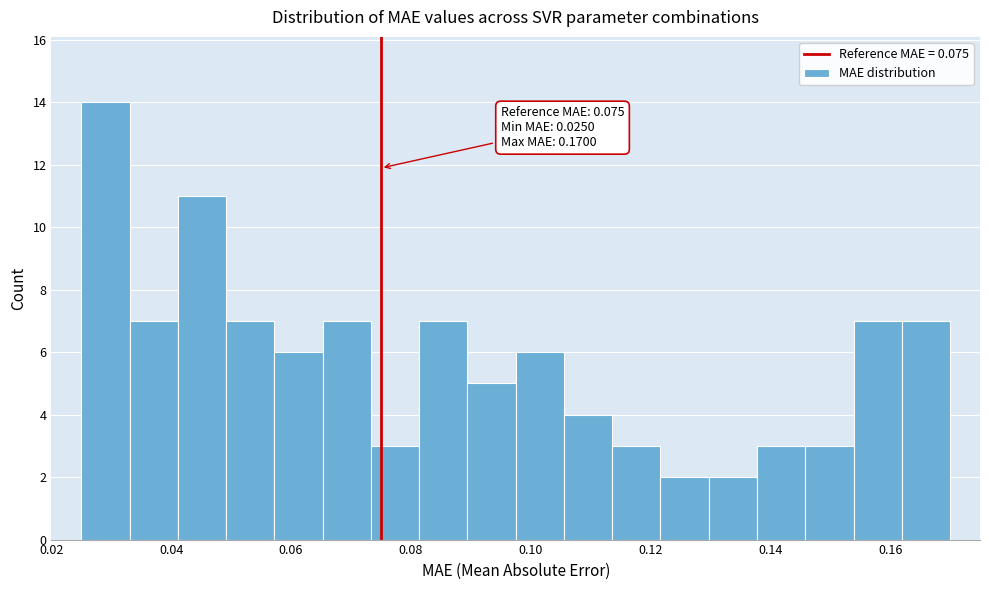

Over which range of the x-axis is the bar tallest?

0.026 to 0.034